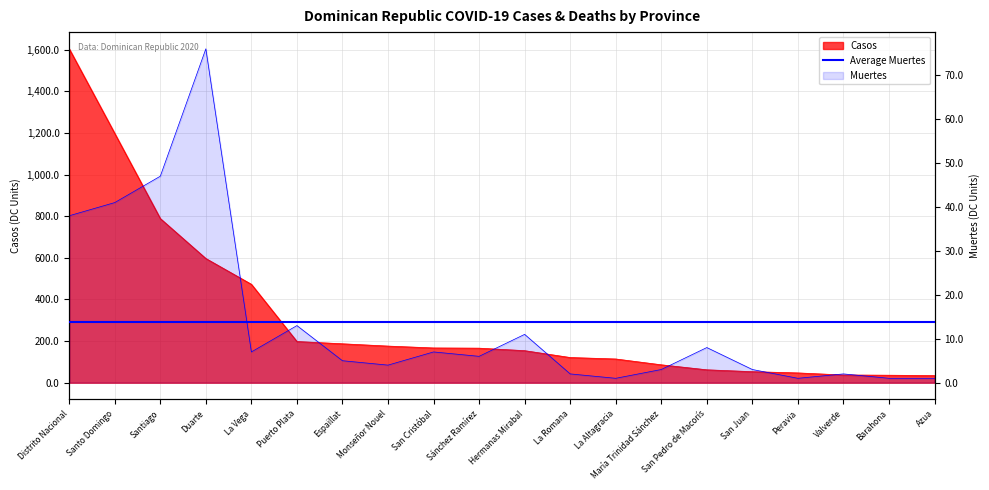

Between Sánchez Ramírez and La Romana, which is larger?

Sánchez Ramírez